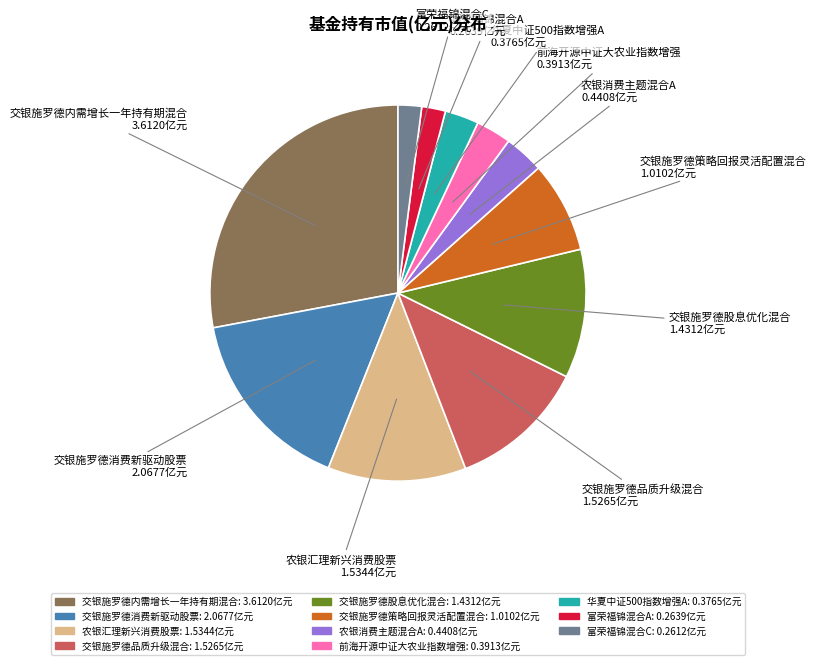

Which category has the biggest portion of the pie?

交银施罗德内需增长一年持有期混合